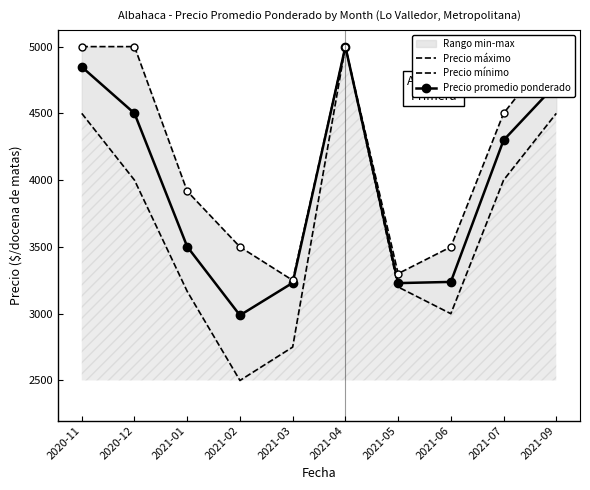

Count the Precio máximo values in the range 3500 to 5000.

8